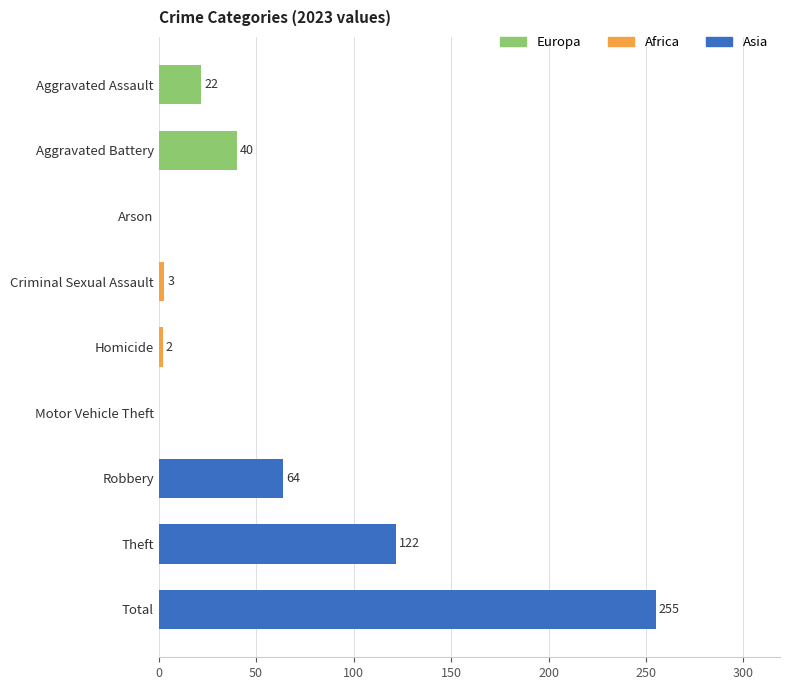

Are the bars horizontal?

Yes